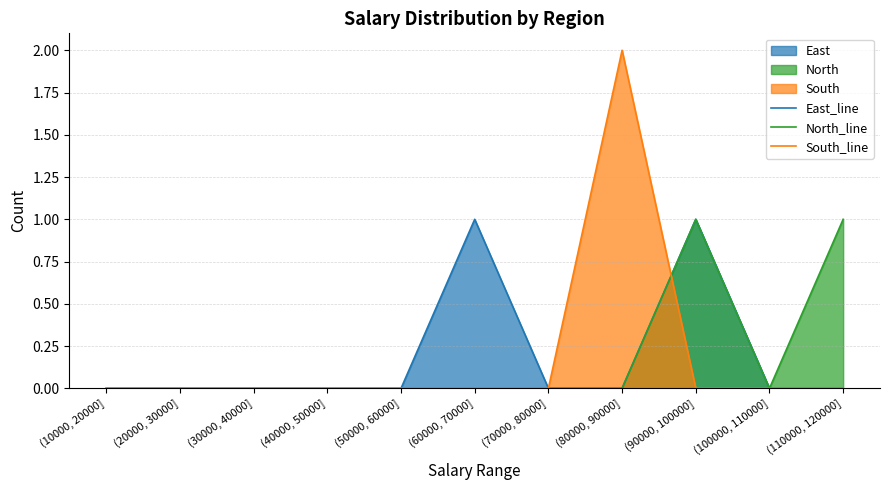

What is the difference between the maximum and minimum values in the North_line series?

1